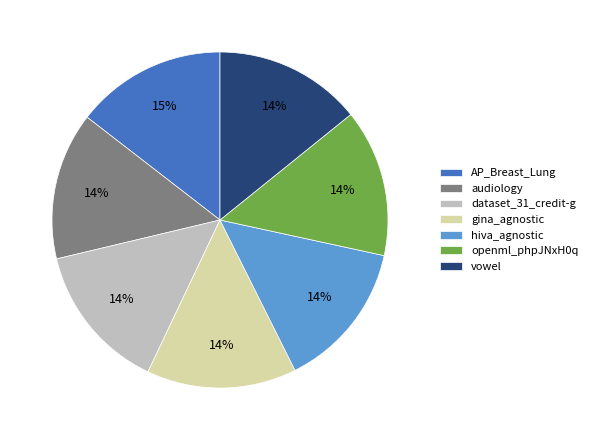

The audiology slice represents 26% of the pie. True or false?

False